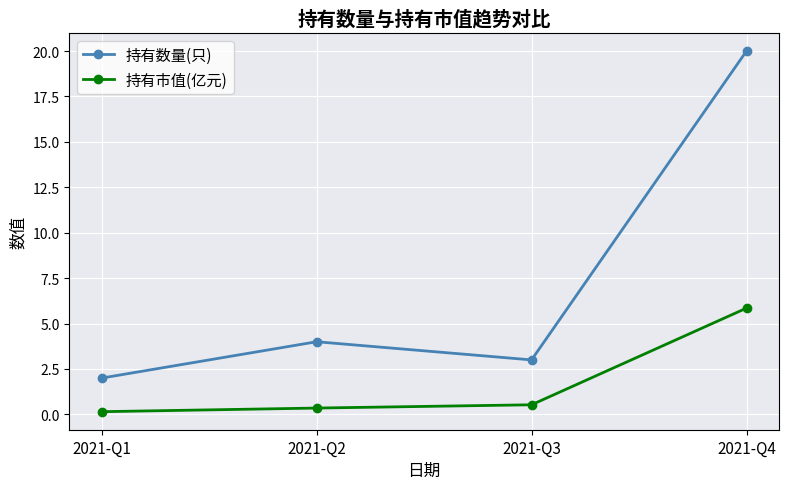

What is the sum of all 持有市值(亿元) values?

6.9